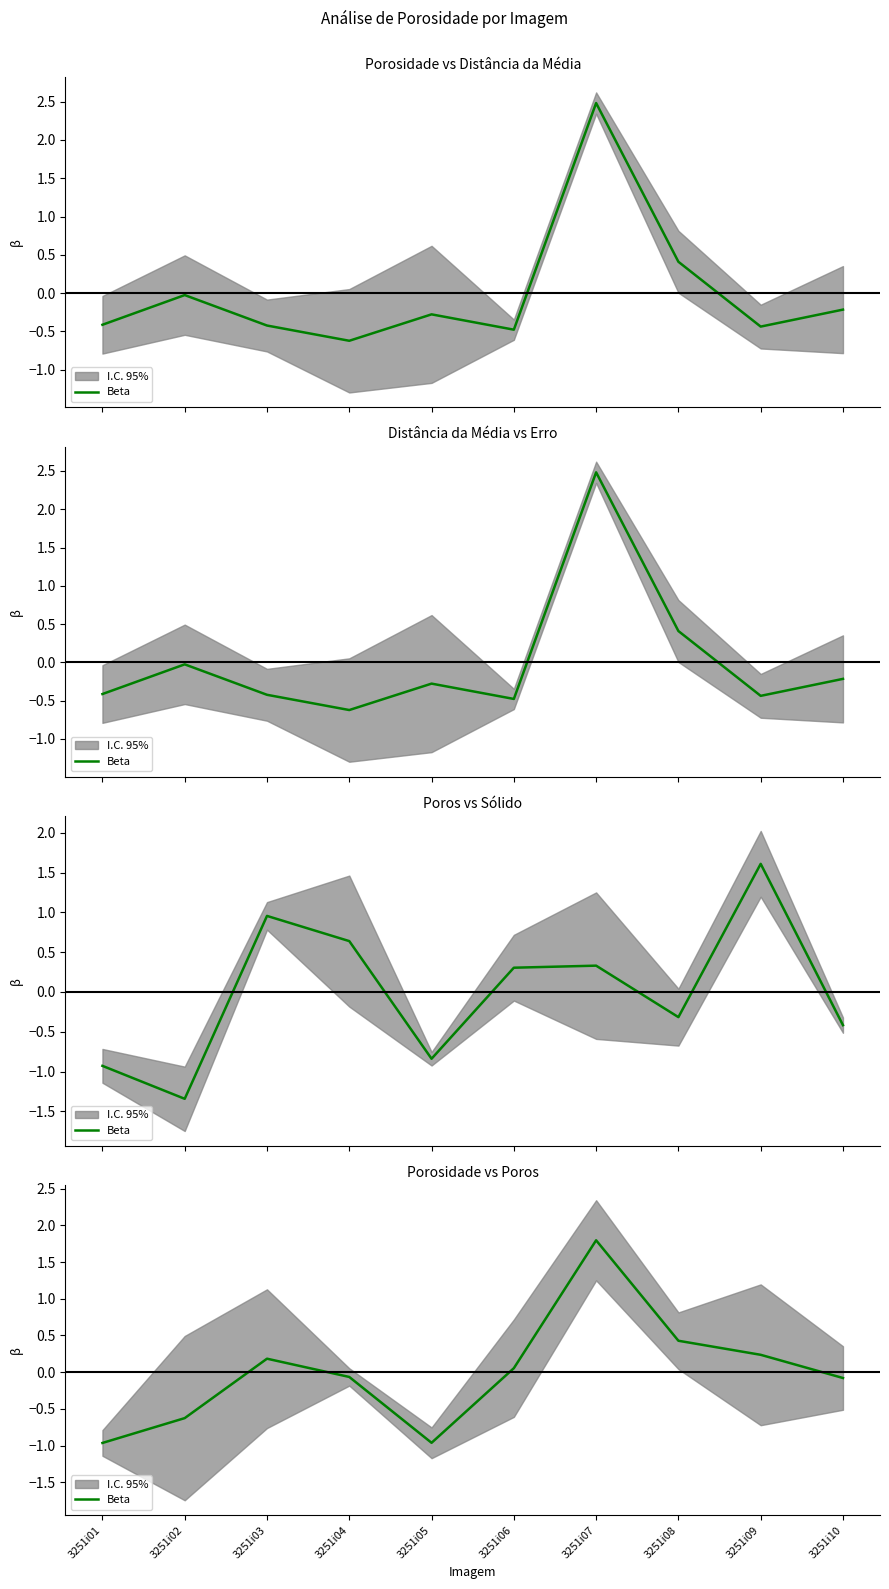

What is the value of the 2nd point from the left?

-0.6